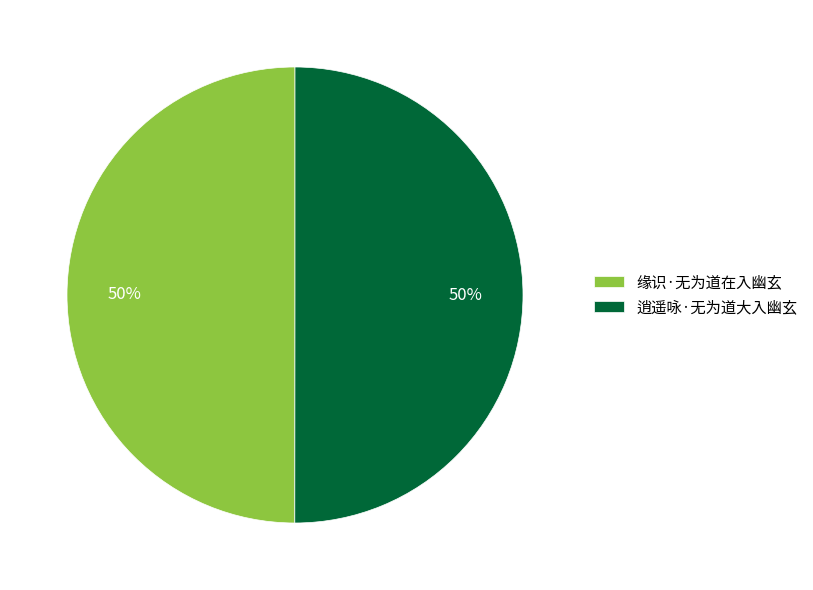

What percentage is the 逍遥咏·无为道大入幽玄 slice, to the nearest percent?

50%